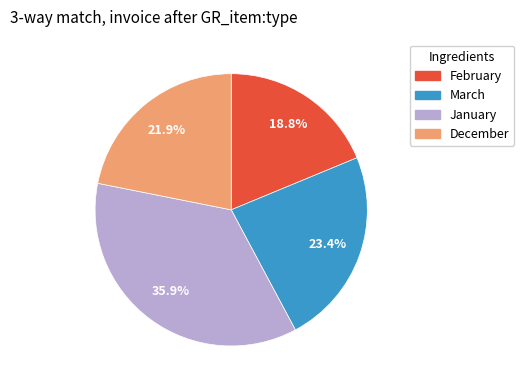

What percentage is the January slice, to the nearest percent?

36%